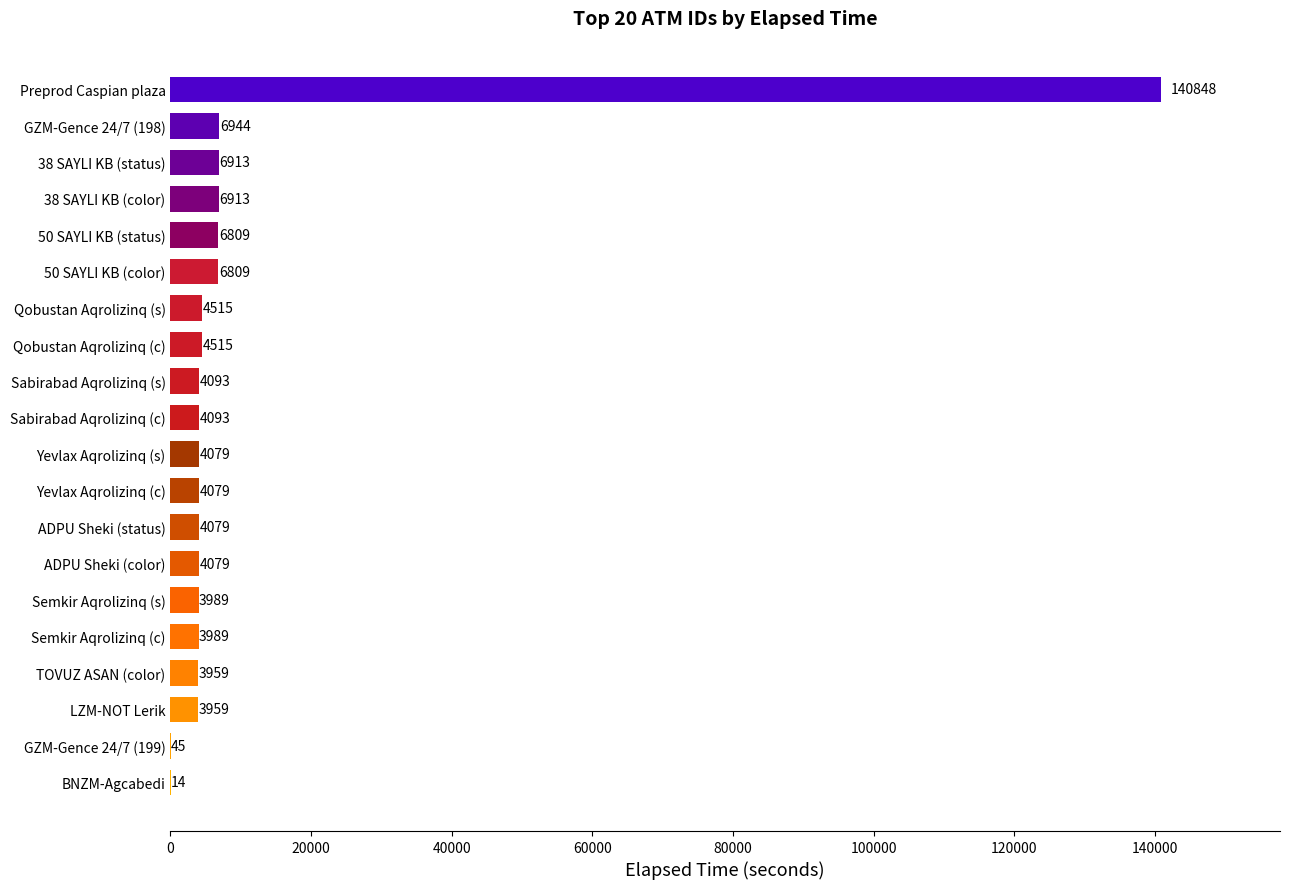

What is the sum of the values at Sabirabad Aqrolizinq (c) and Sabirabad Aqrolizinq (s)?

8186